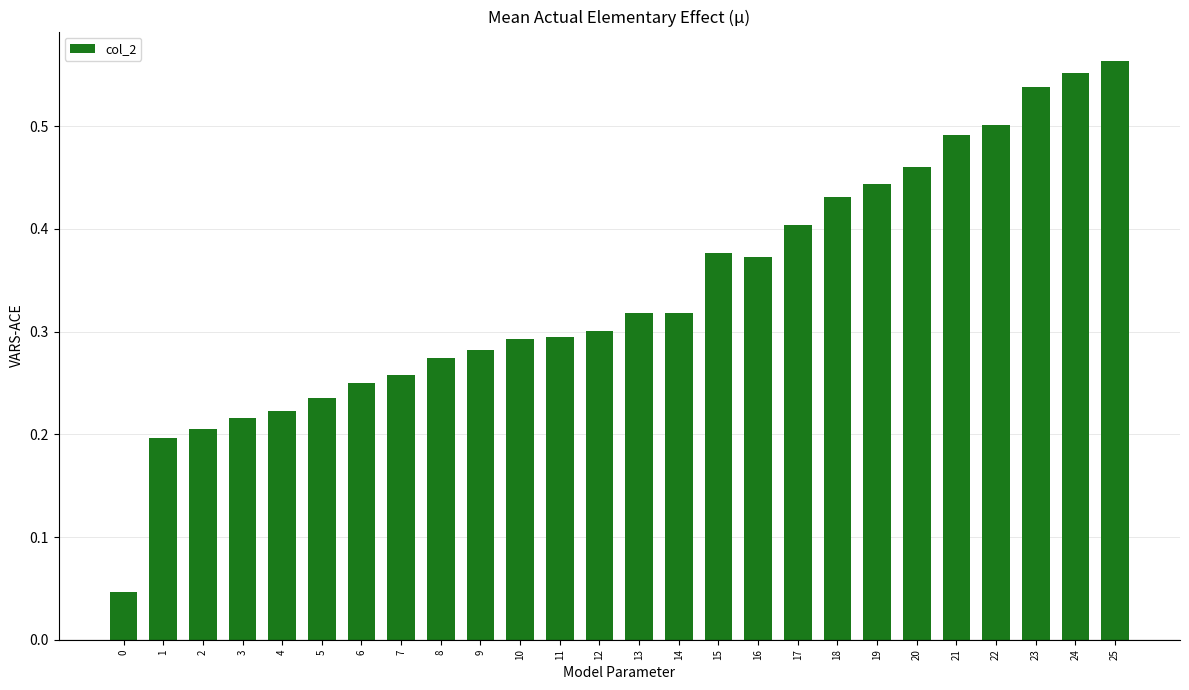

What is the sum of all values?

8.8